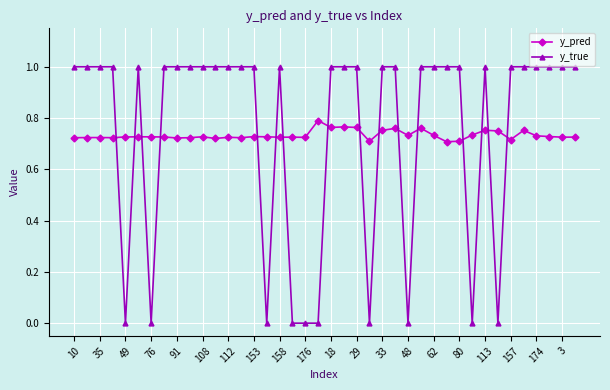

Which series has the widest spread of values?

y_true